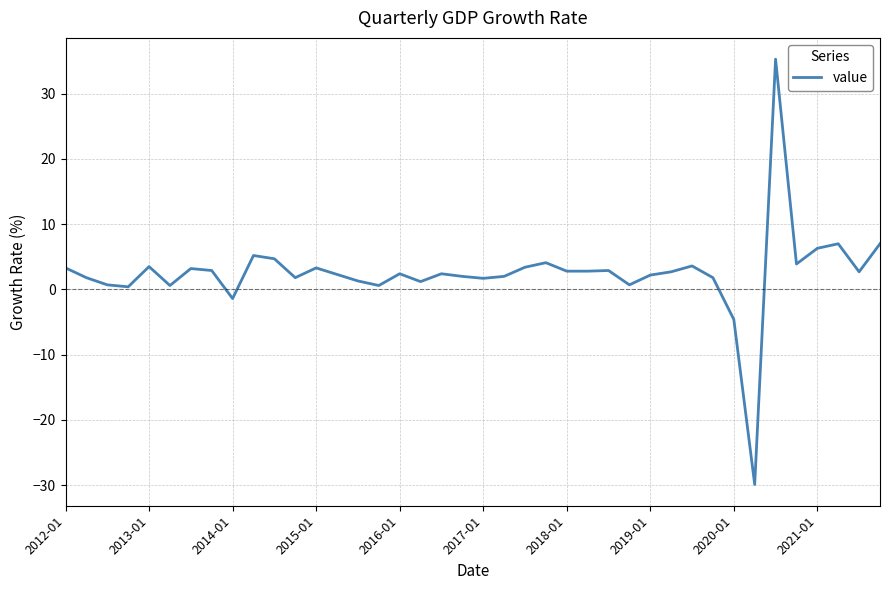

Is this an area chart (filled region under the line)?

No